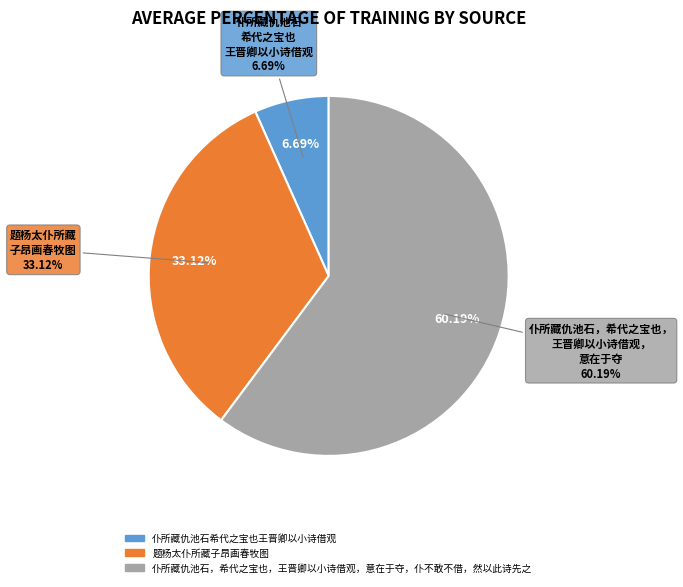

What is the ratio of the value at 题杨太仆所藏子昂画春牧图 to the value at 仆所藏仇池石，希代之宝也，王晋卿以小诗借观，意在于夺，仆不敢不借，然以此诗先之?

0.6